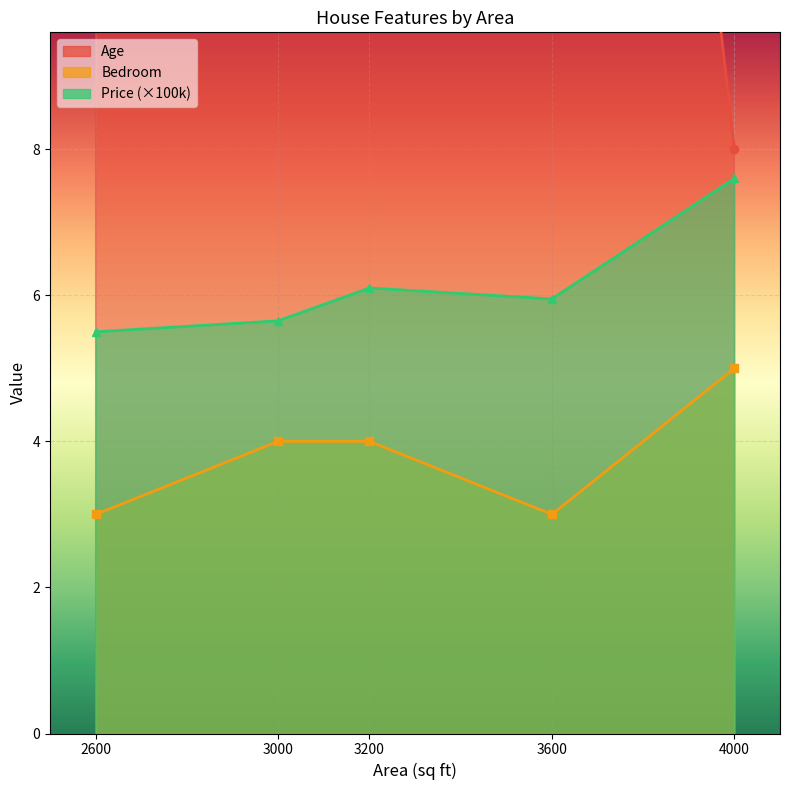

Where does the Age series first go above 18?

2600